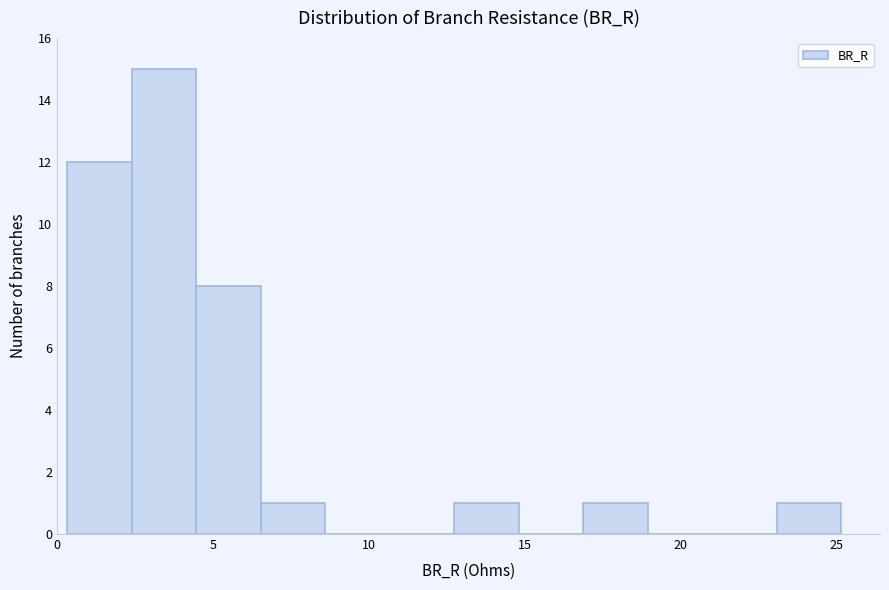

What is the height of the bar covering 0.5 to 2.5 on the x-axis? Neither the bar edges nor the heights are printed on the chart, so give them approximately, as read against the axes.

12